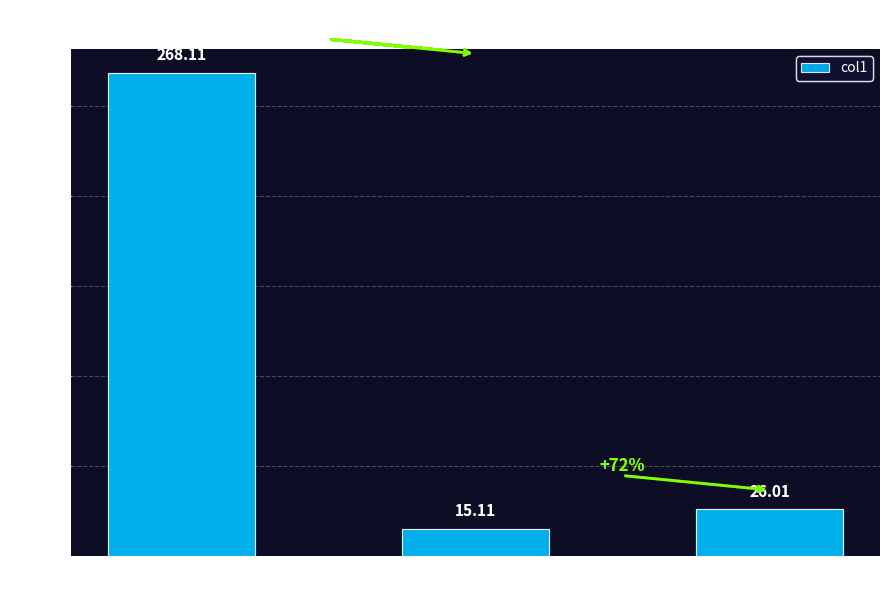

What position from the left is saiah?

1